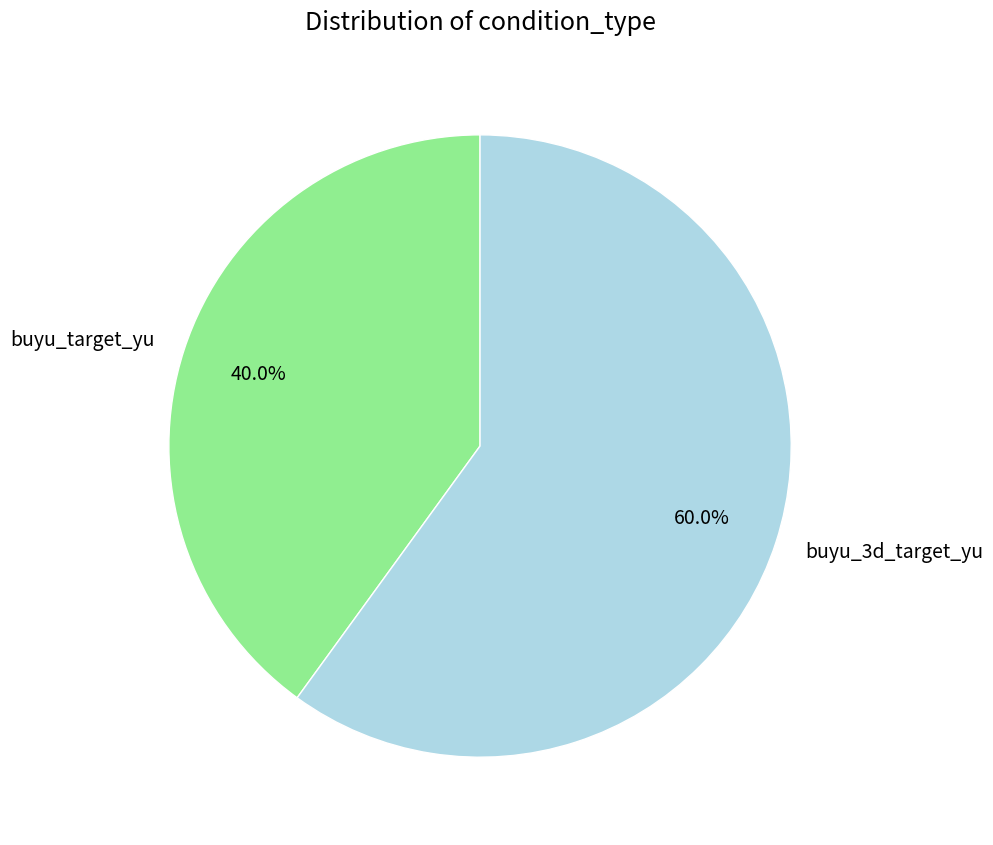

How many slices are in this pie chart?

2